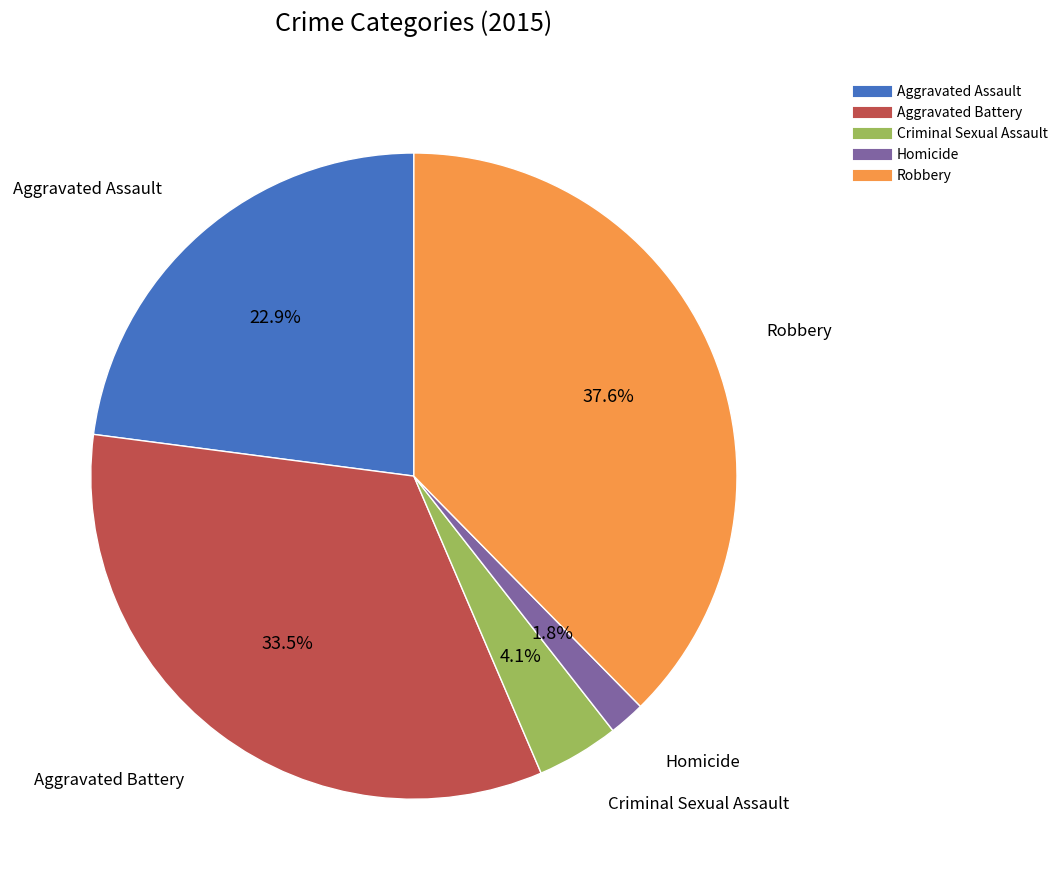

Which category has the biggest portion of the pie?

Robbery